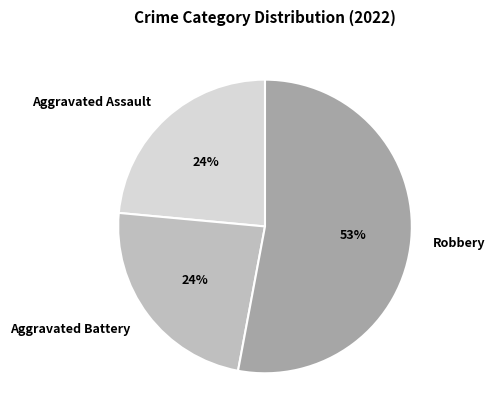

Do Robbery and Aggravated Battery together represent more than half of the pie?

Yes